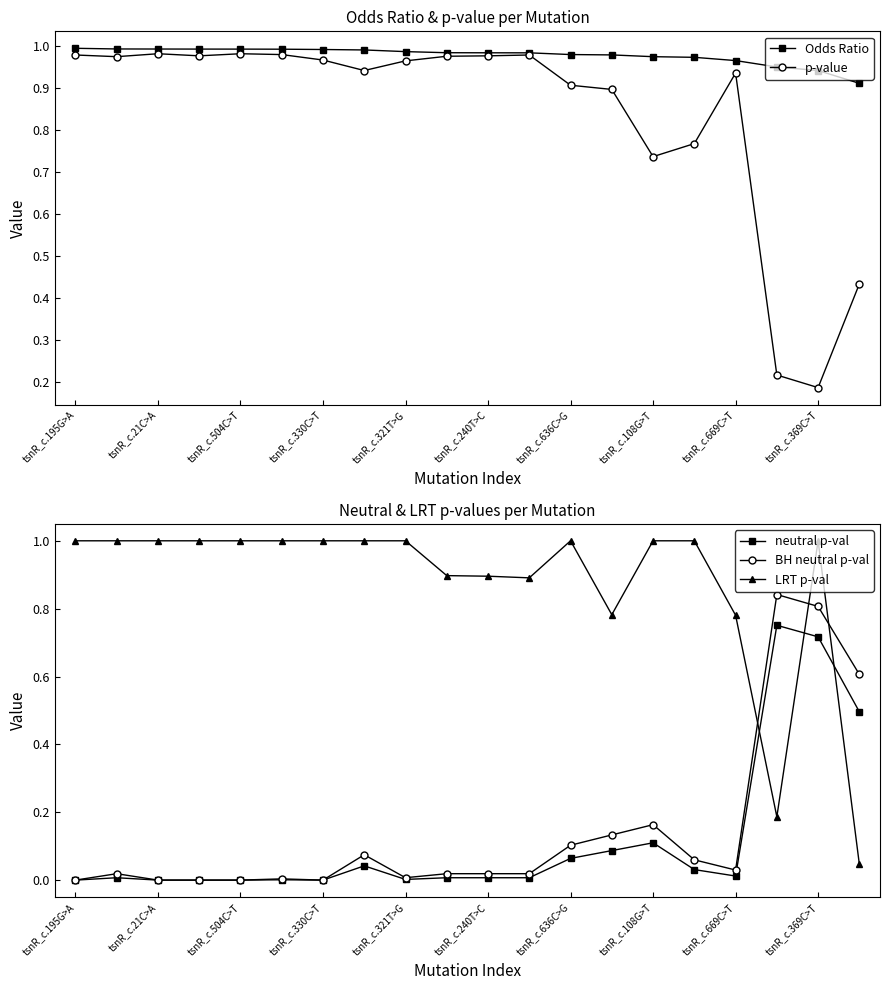

True or false: neutral p-val has more than 1 points higher than both neighbors.

True